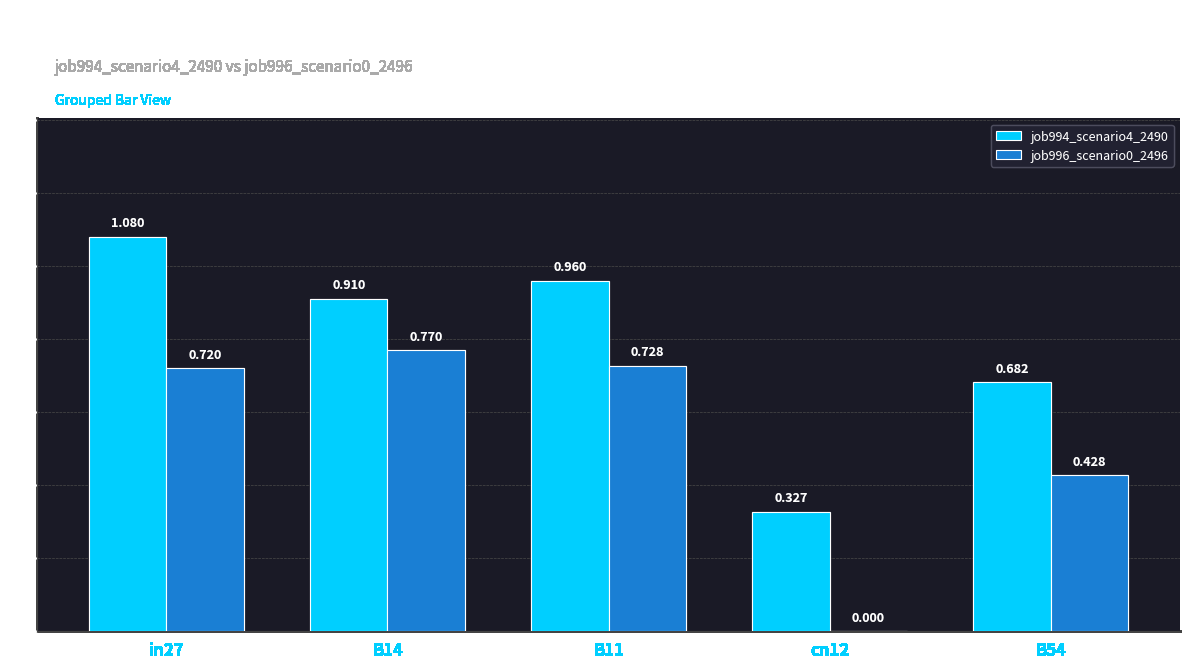

How many job996_scenario0_2496 values are between 0 and 1?

5